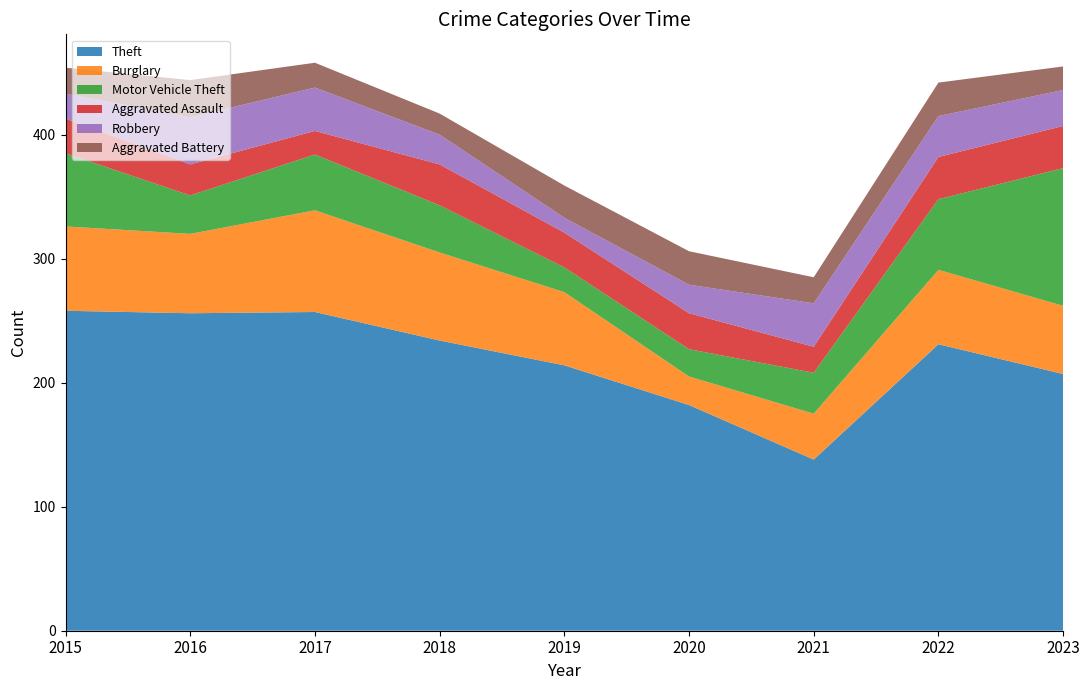

Reading left to right, what are all the values shown in this chart?

Theft: 258	256	257	234	214	182	138	231	207
Burglary: 68	64	82	71	59	23	37	60	55
Motor Vehicle Theft: 59	31	45	38	20	22	33	57	111
Aggravated Assault: 28	25	19	33	28	29	21	34	34
Robbery: 20	38	35	24	12	23	35	33	29
Aggravated Battery: 21	30	20	17	26	27	21	27	19